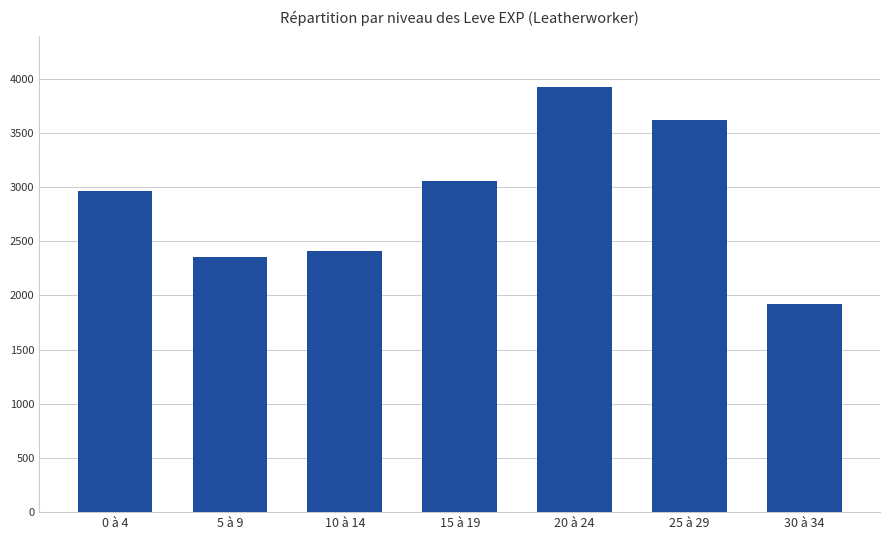

What is the minimum value shown in the chart?

1920